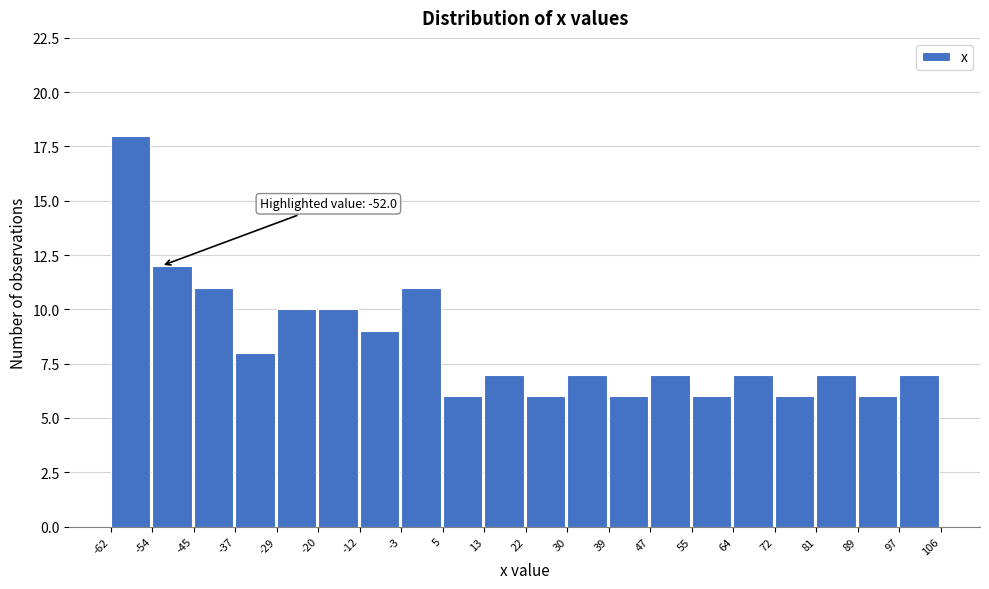

Which range on the x-axis has the tallest bar?

-62 to -54